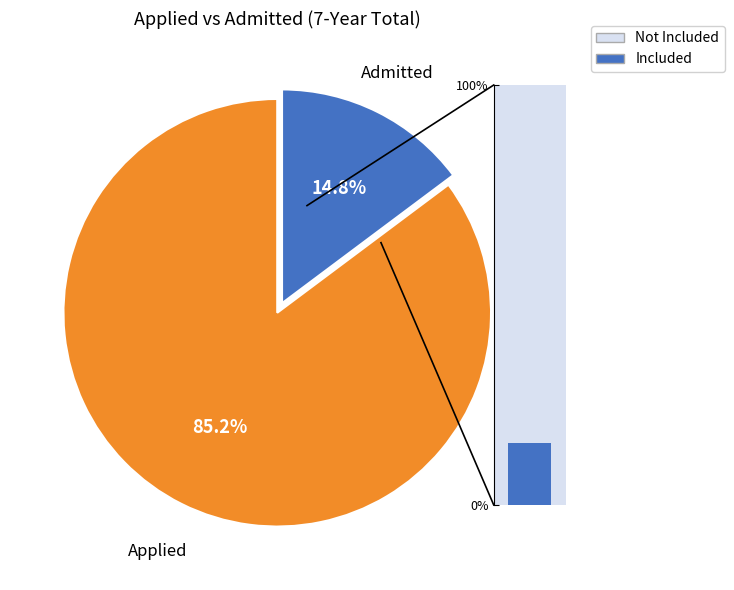

How many segments does this pie chart have?

2